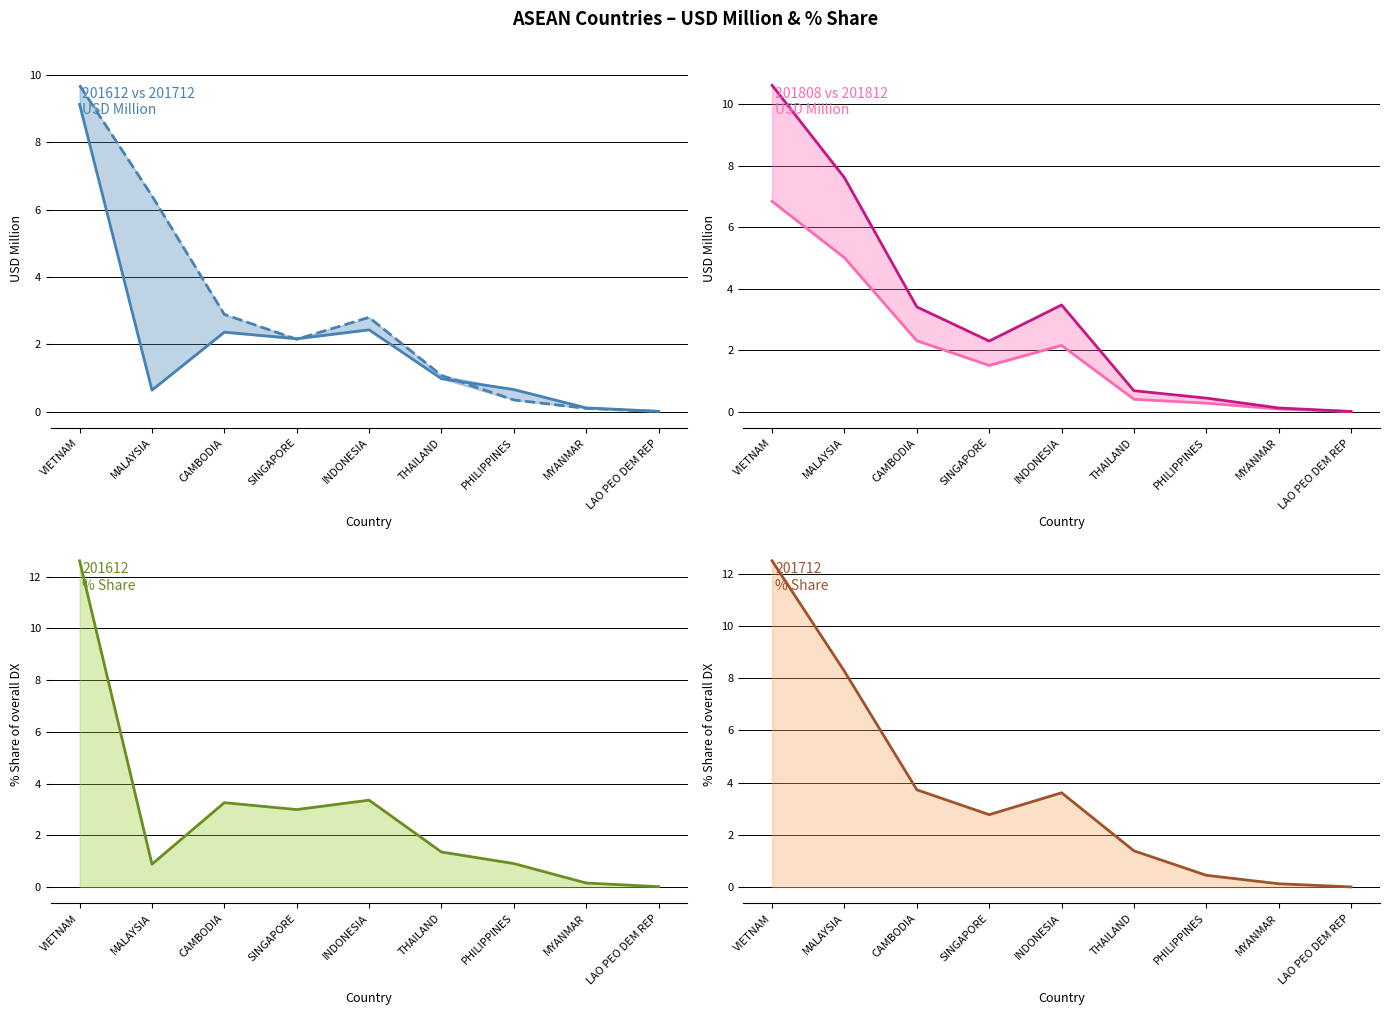

How many values in the 201612 % Share series exceed 1?

5